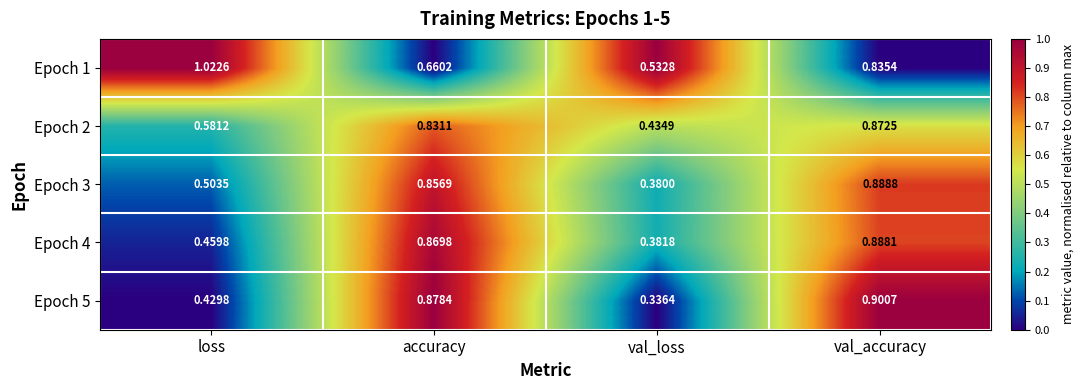

Rank the series by their maximum value, from lowest to highest.

Epoch 2, Epoch 4, Epoch 3, Epoch 5, Epoch 1